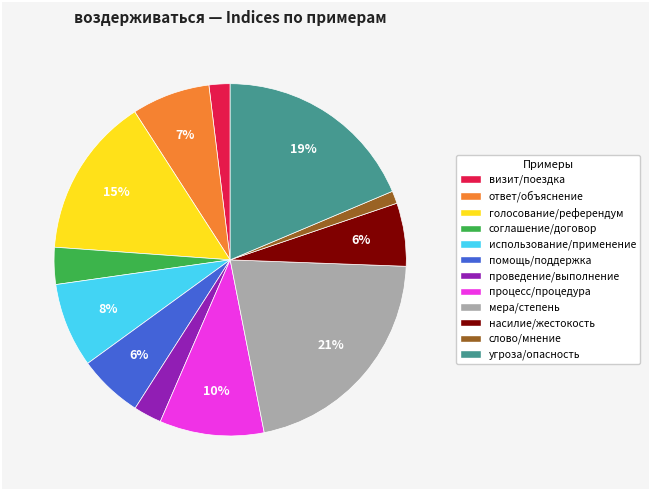

To the nearest percent, what is the average slice percentage?

8%